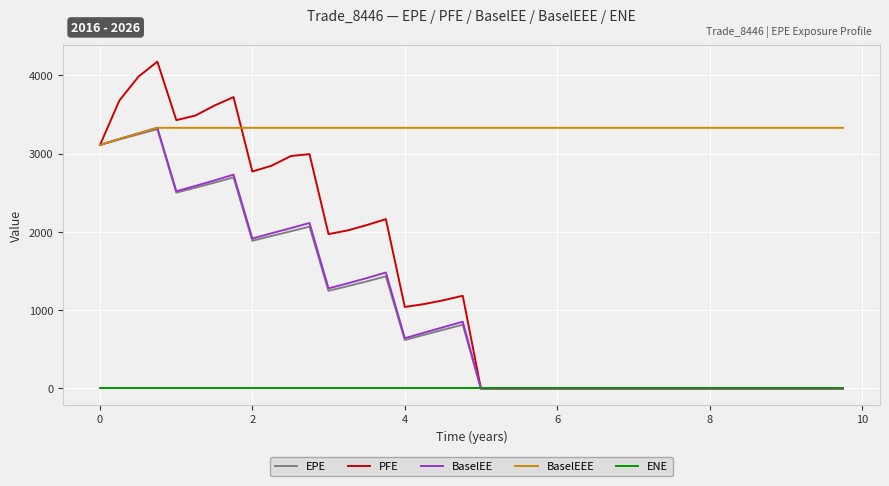

Which series has the largest total across all categories?

BaselEEE